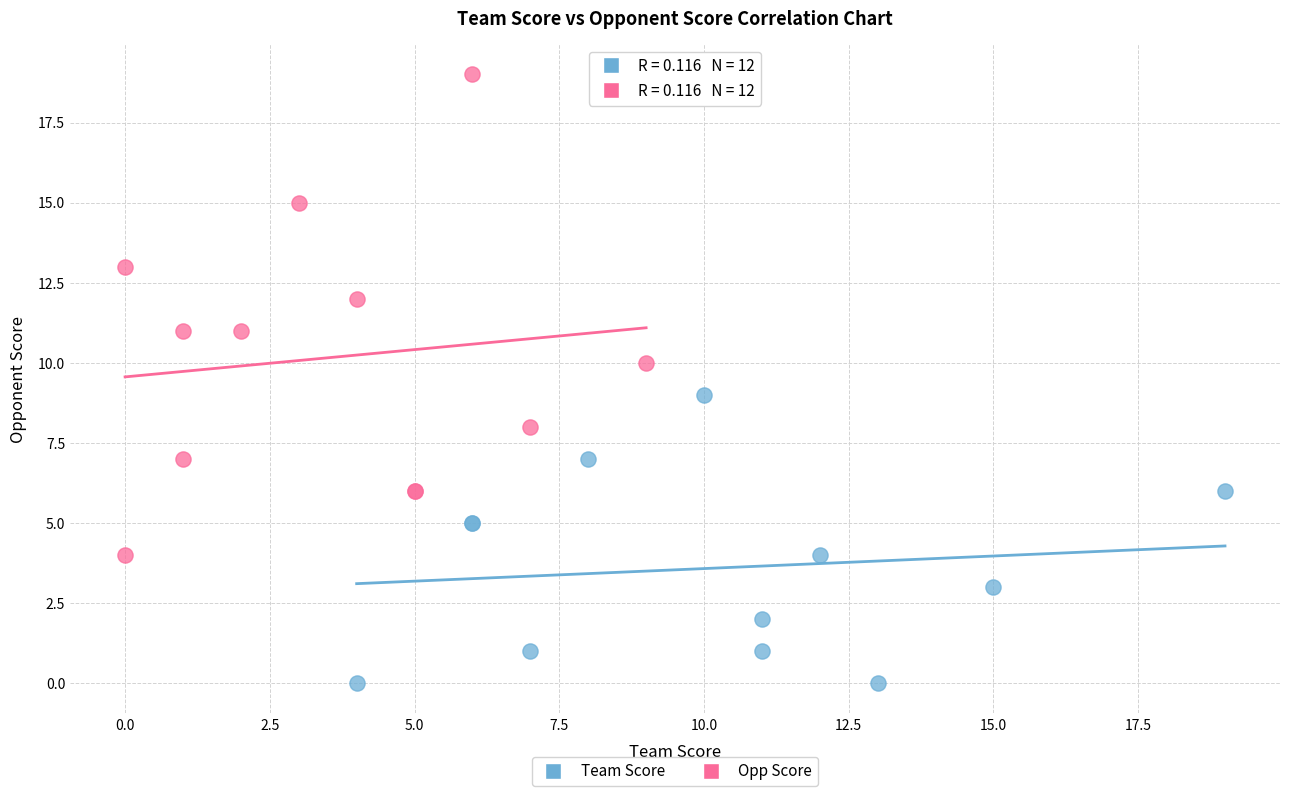

Which series contains the highest Y value?

Opp Score